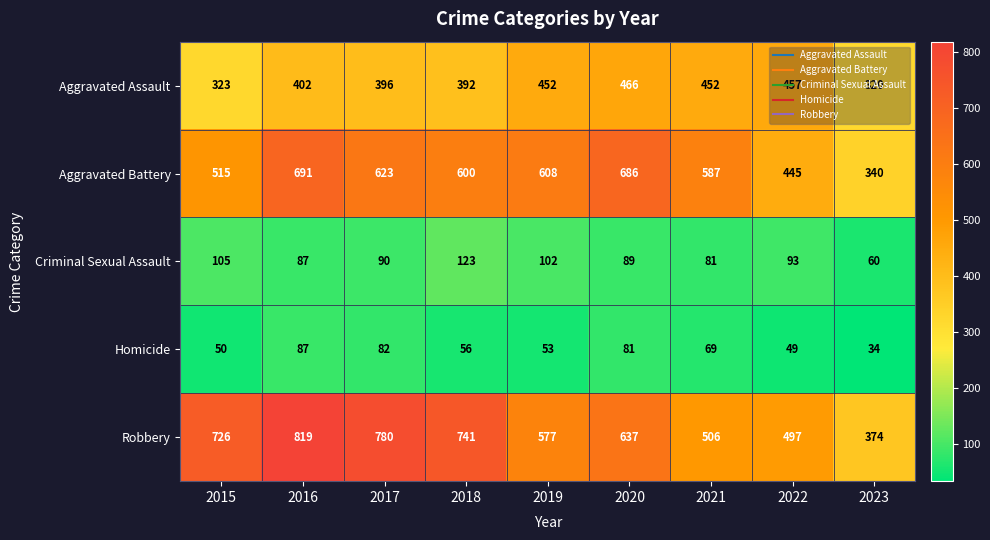

What is the smallest value displayed?

34